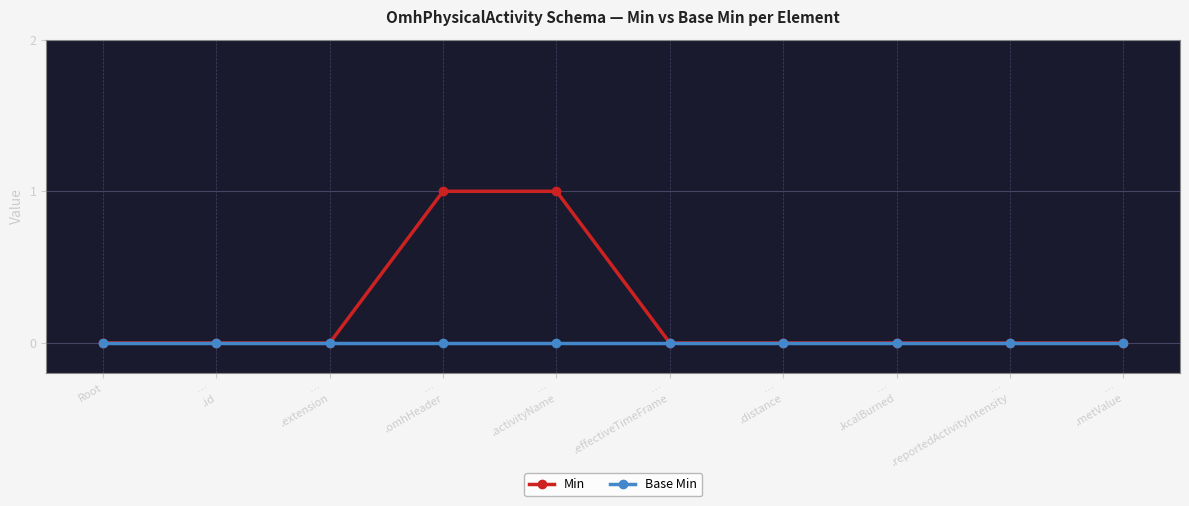

Rank the series by their maximum value, from lowest to highest.

Base Min, Min